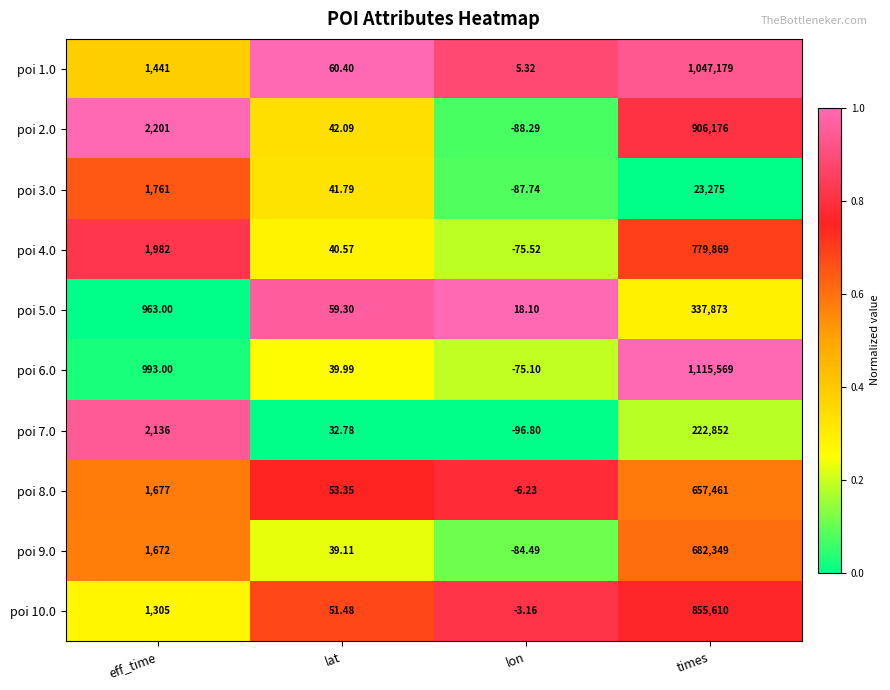

Is the value of poi 7.0 at eff_time greater than the value of poi 2.0 at times?

No